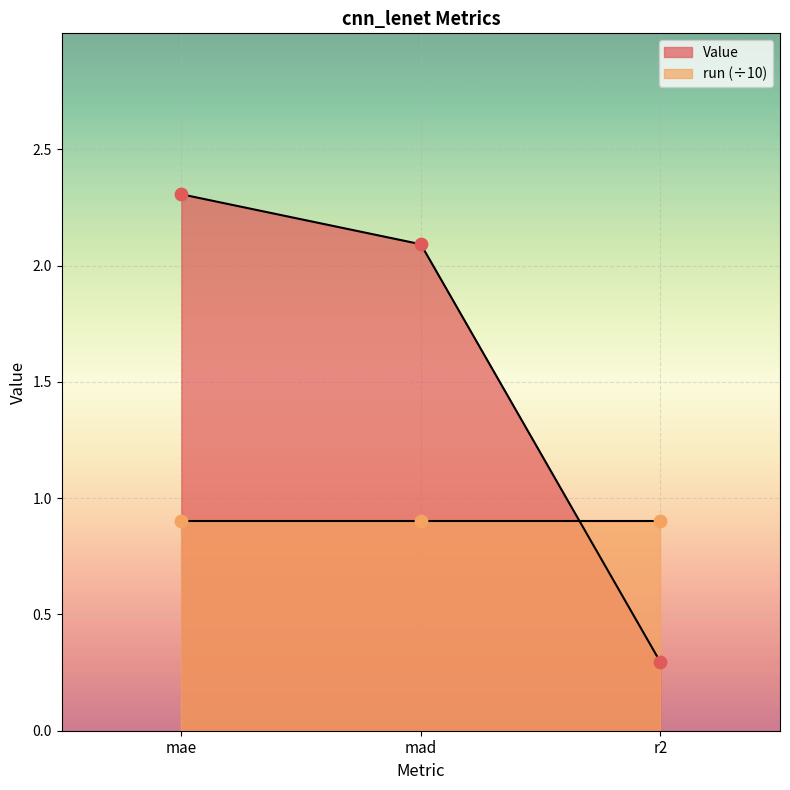

What is the ratio of the value at r2 to the value at mae?

0.1